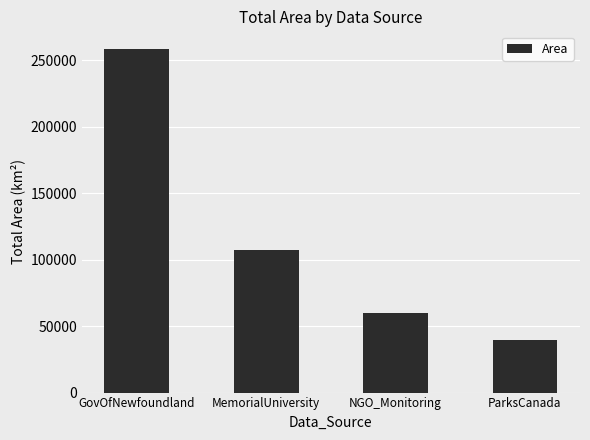

What position from the left is GovOfNewfoundland?

1